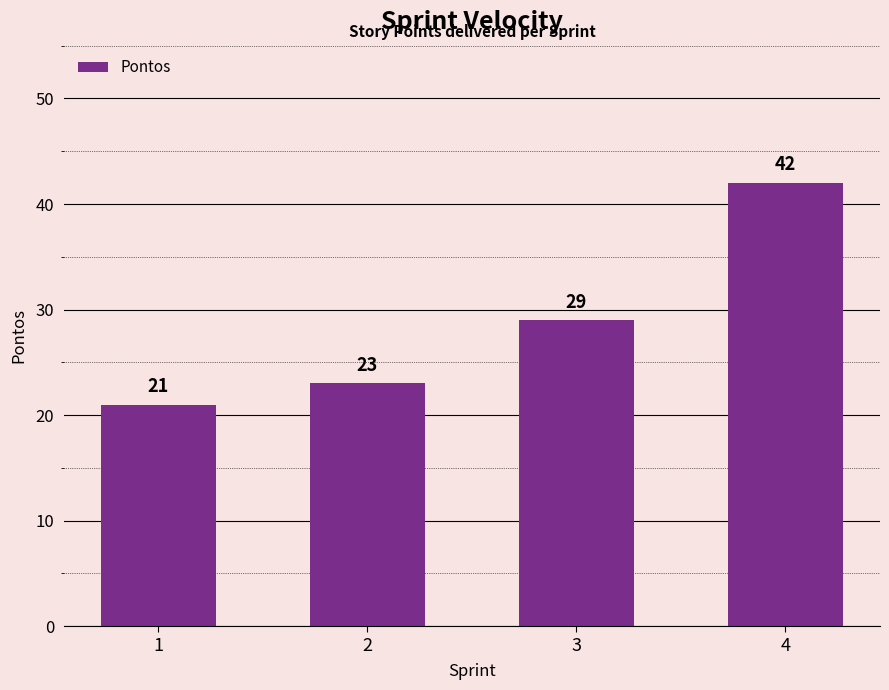

Where is the data nearest to the value 31?

3